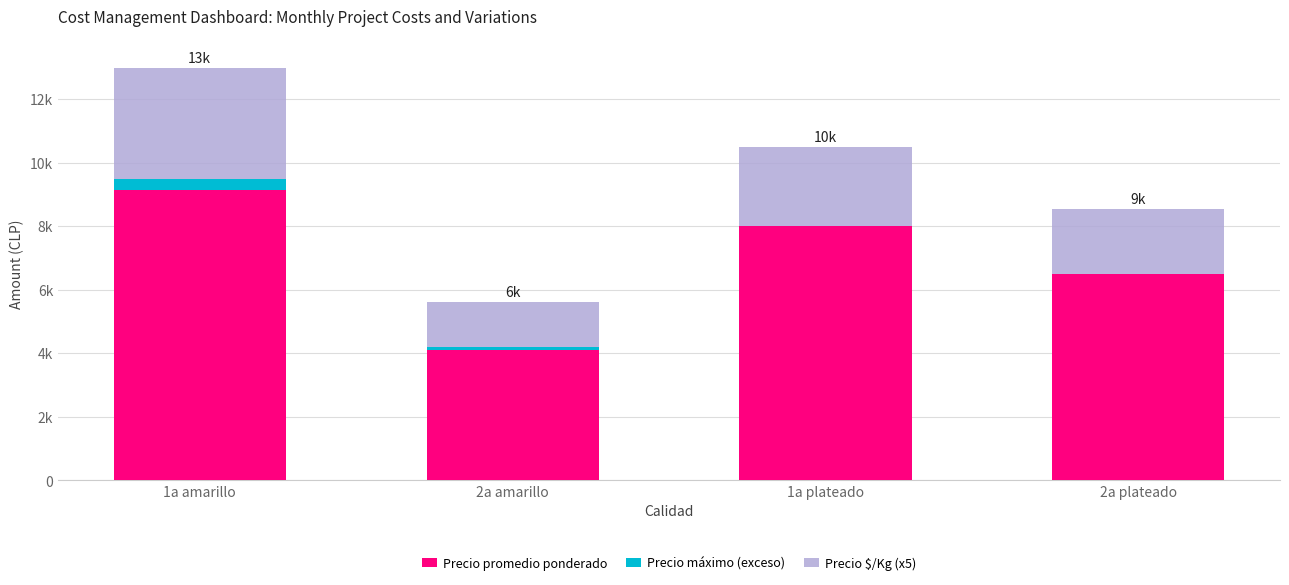

Rank the series by their average value, from lowest to highest.

Precio máximo (exceso), Precio $/Kg (x5), Precio promedio ponderado